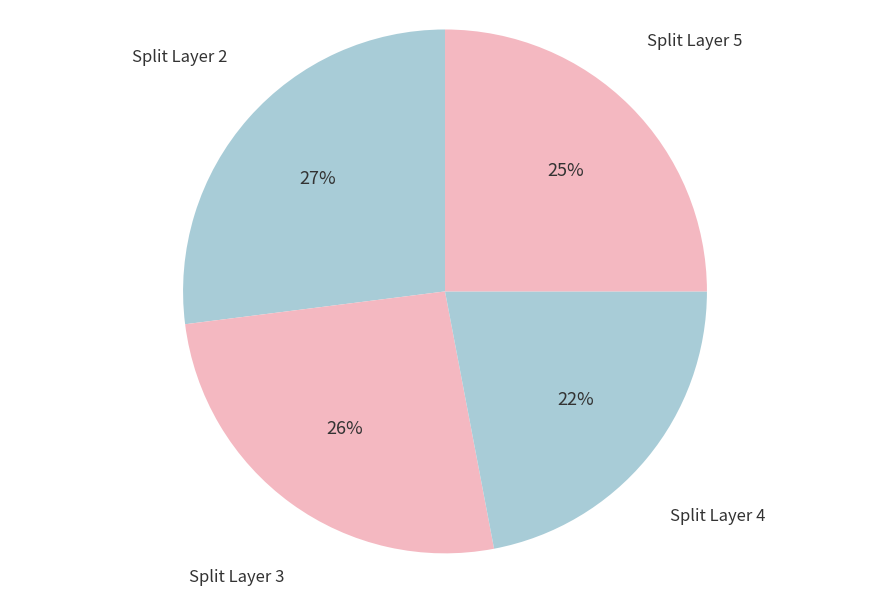

Which category has the smallest portion of the pie?

Split Layer 4